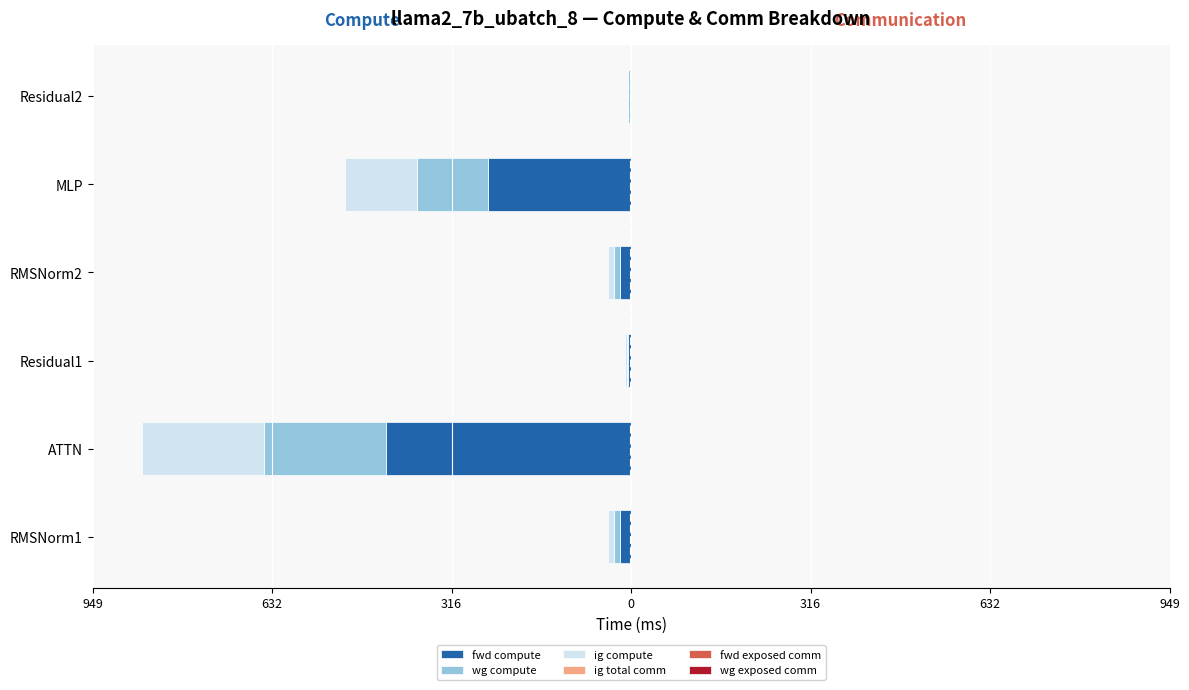

What is the value of the ig compute bar at the 4th from the left?

-10.2